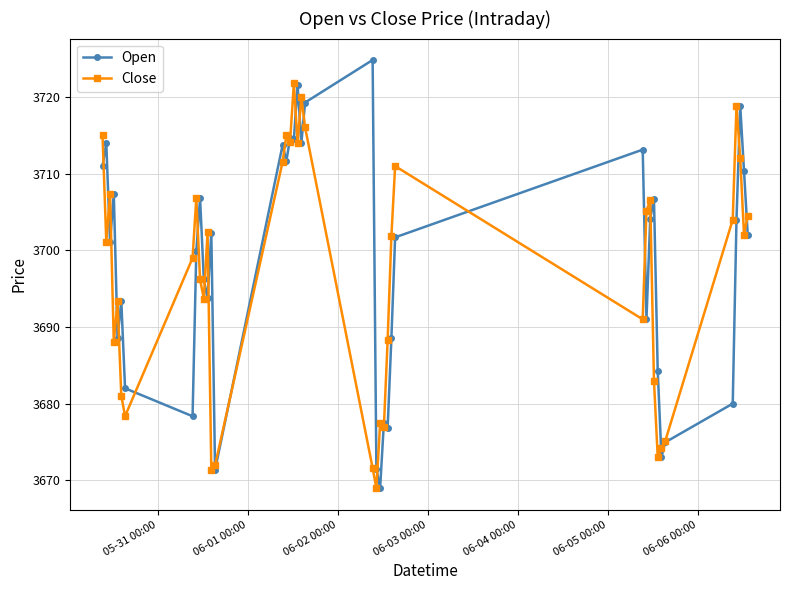

True or false: Close has more than 2 interior local peaks.

True